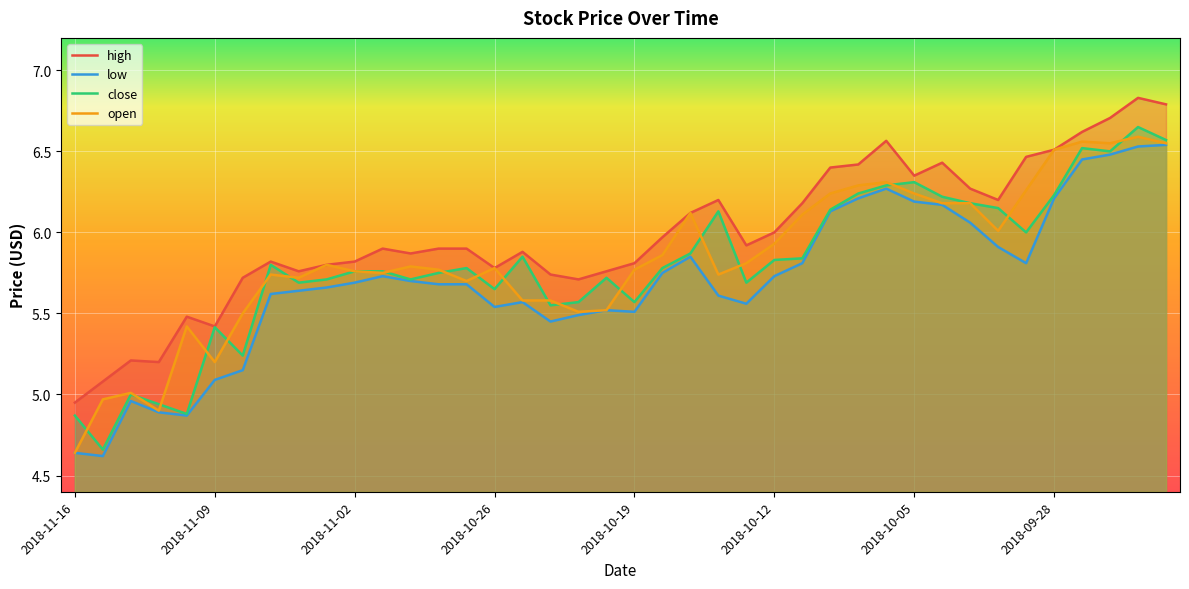

What is the difference between the second highest and second lowest values in the low series?

1.9